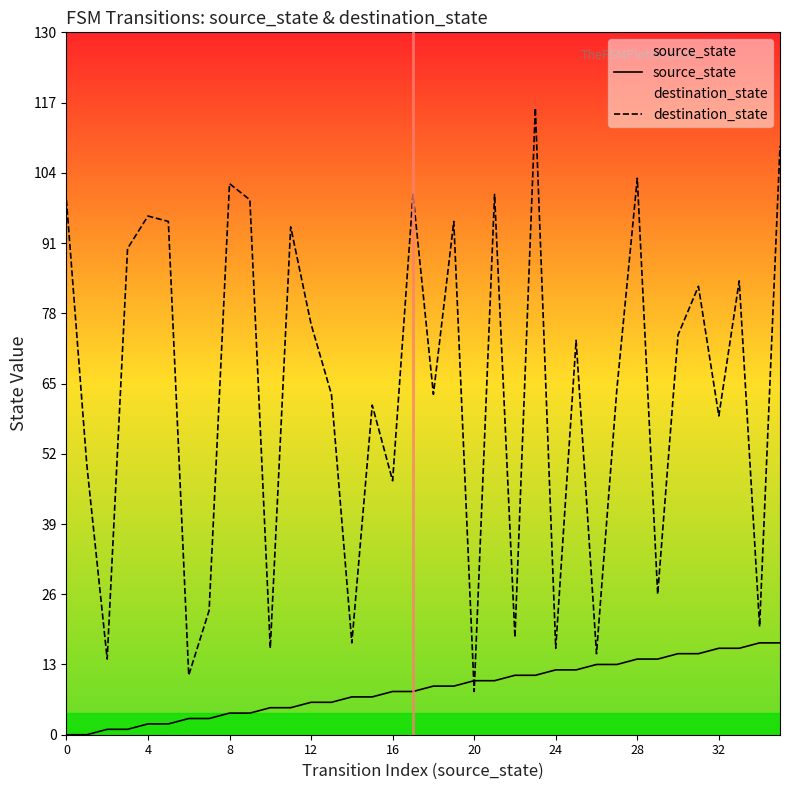

What is the average value of the destination_state series?

63